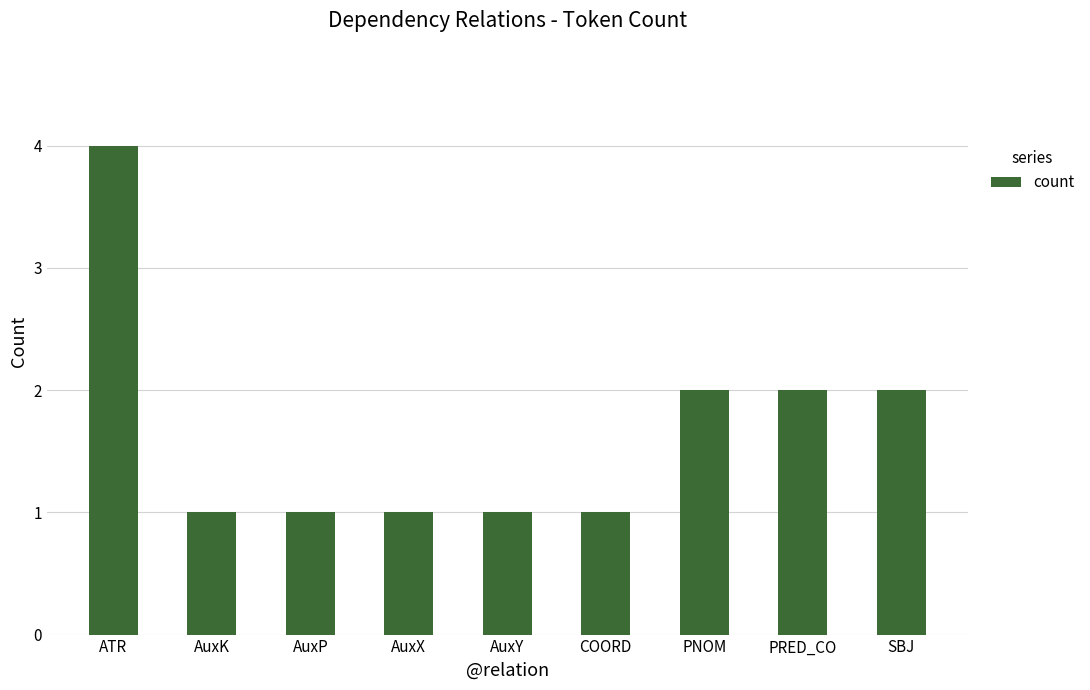

Reading left to right, extract all data points from this chart.

4	1	1	1	1	1	2	2	2